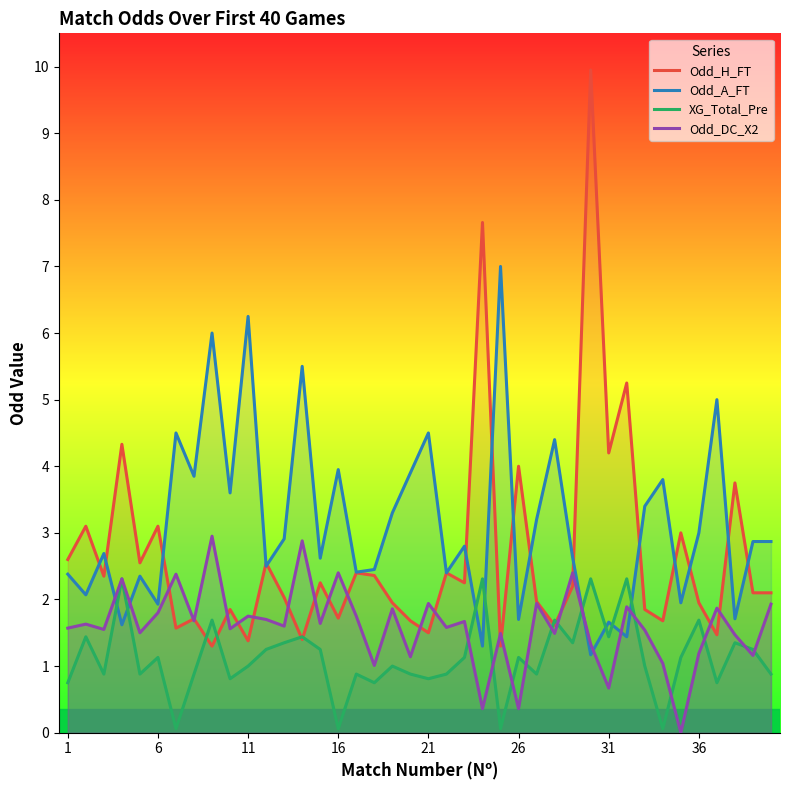

After their last crossing, which series has the higher values: XG_Total_Pre or Odd_A_FT?

Odd_A_FT